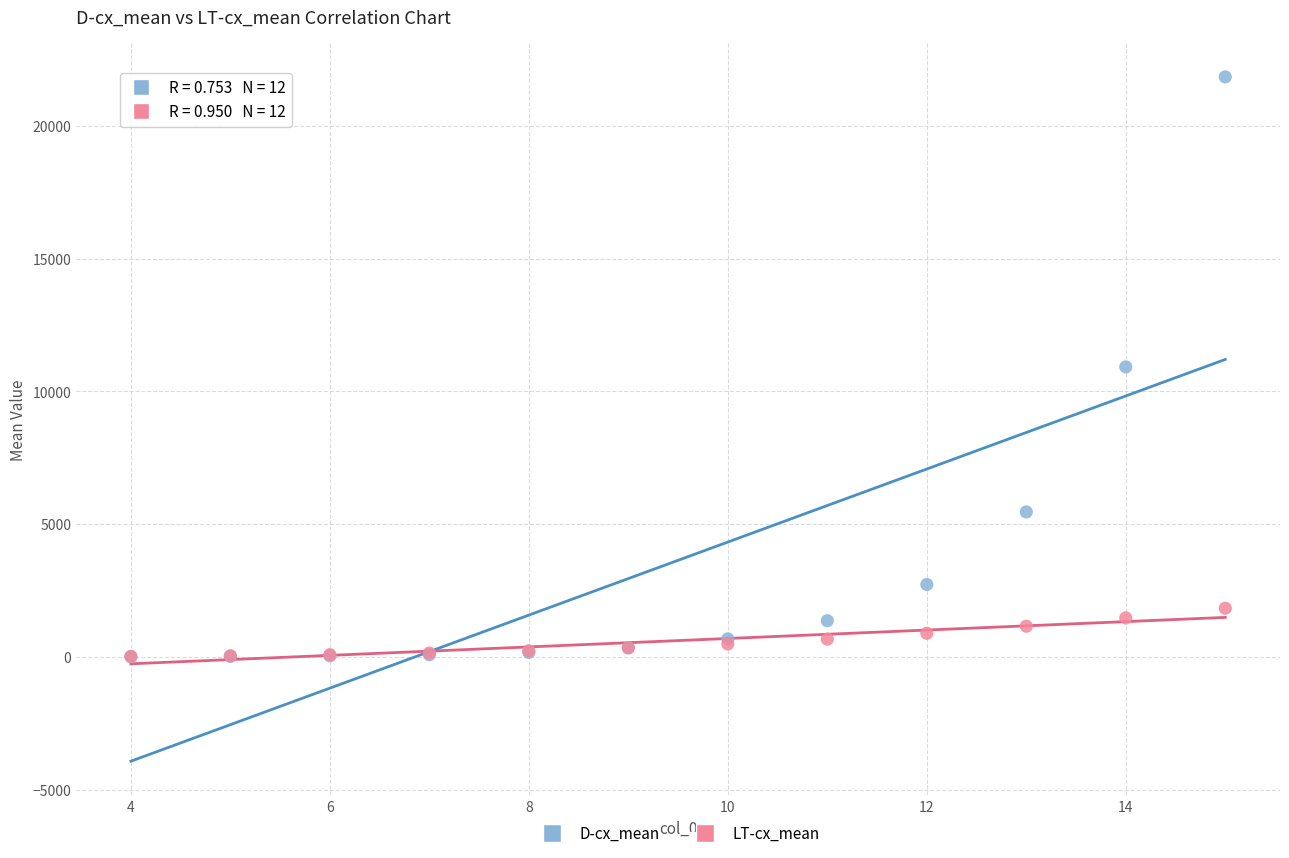

Which series contains the highest Y value?

D-cx_mean